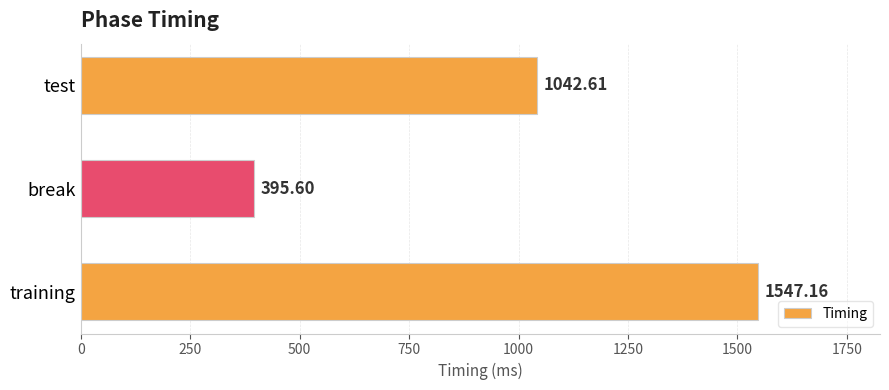

What is the sum of all values?

2985.4